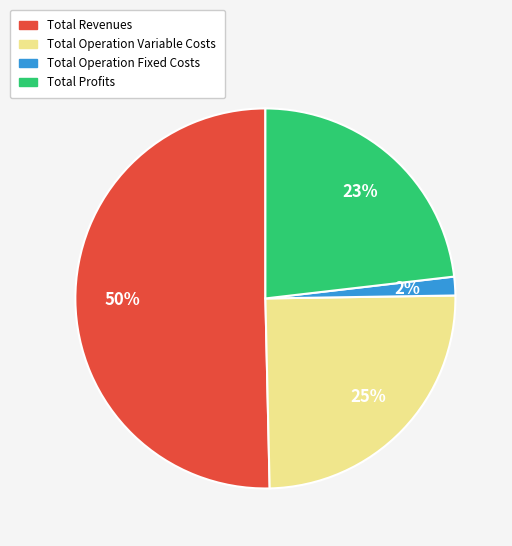

To the nearest percent, what is the average slice percentage?

25%